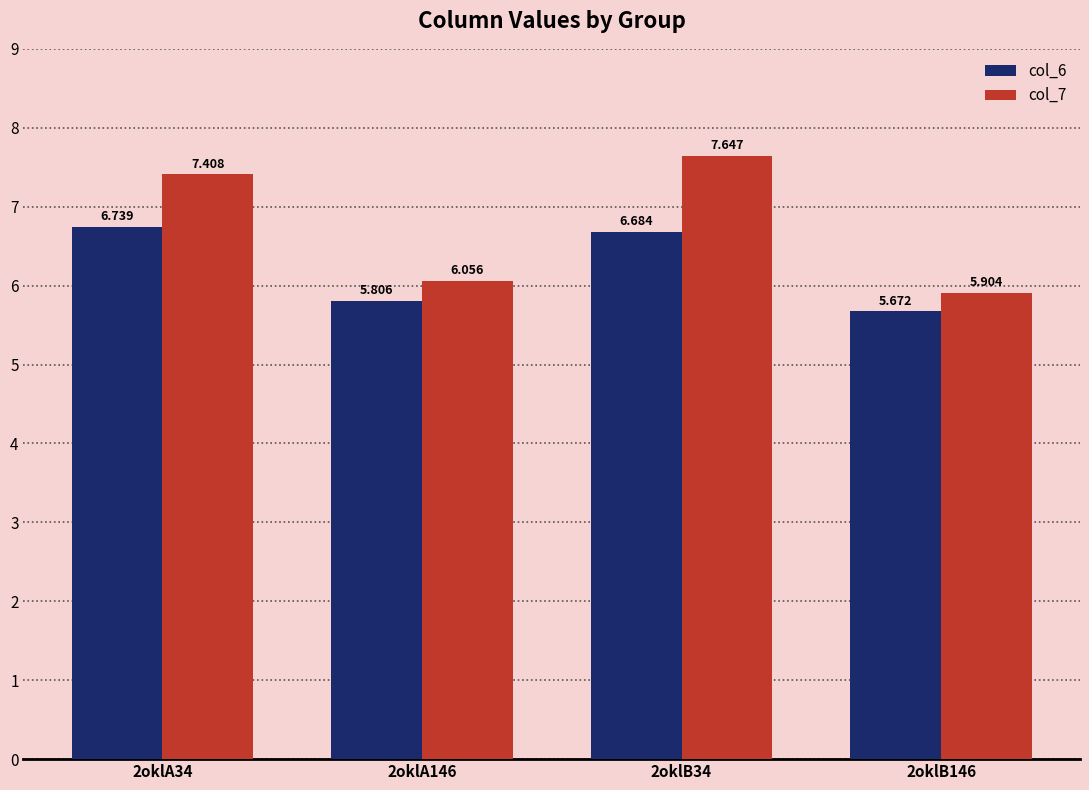

How many values in the col_6 series exceed 6?

2